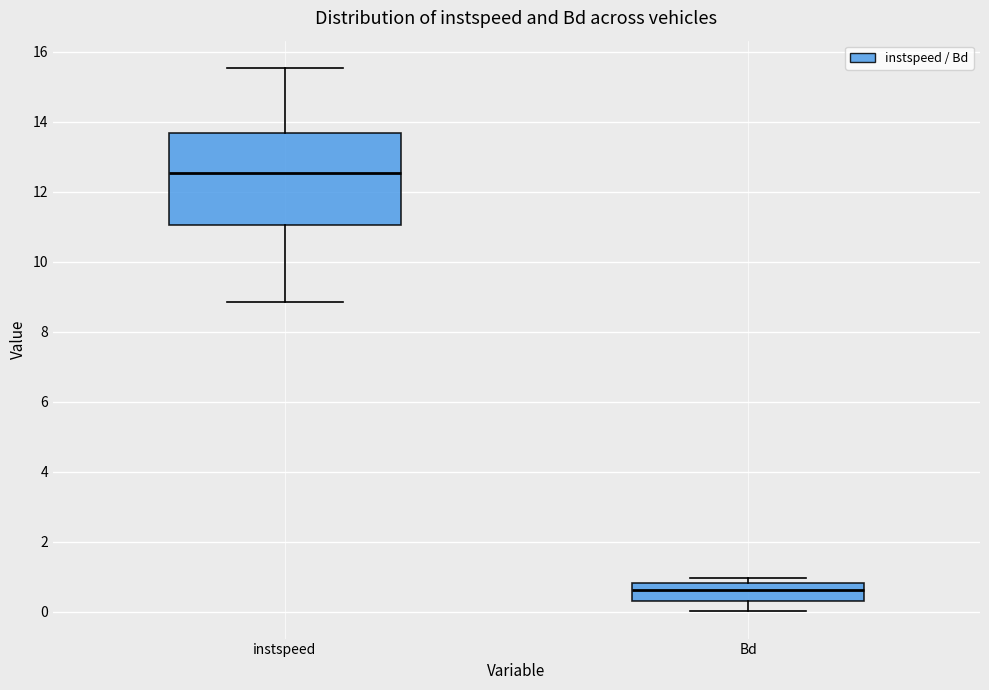

Where is the lower edge of the box for Bd on the y-axis? The values are not printed on the chart, so give them approximately, as read against the axis.

0.2